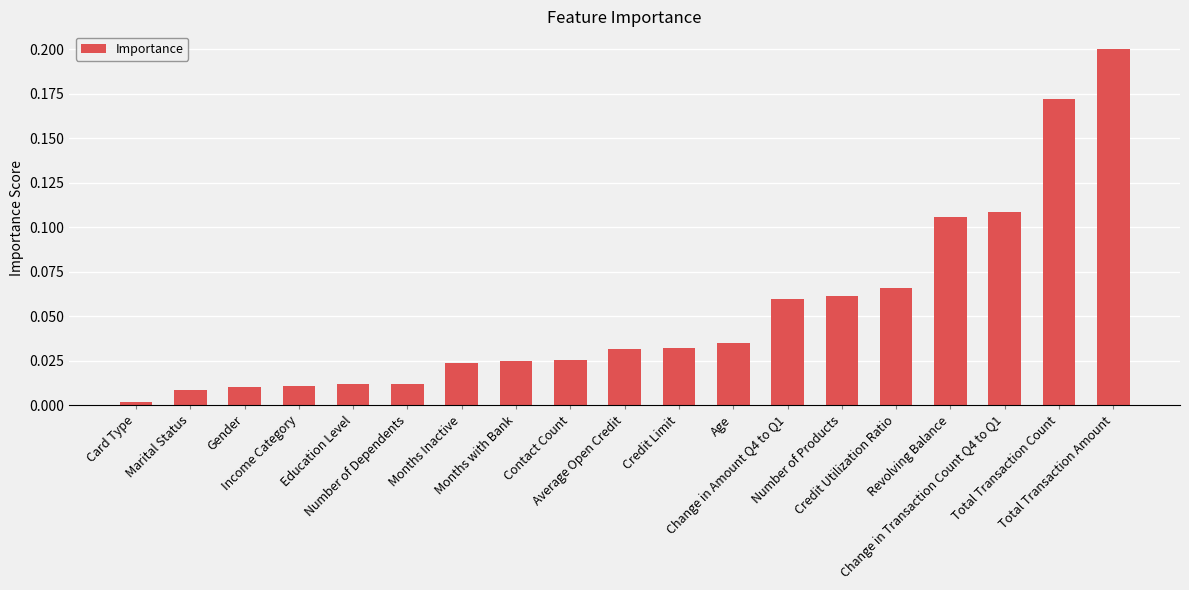

Rank the categories by value from highest to lowest.

Total Transaction Amount, Total Transaction Count, Change in Transaction Count Q4 to Q1, Revolving Balance, Credit Utilization Ratio, Number of Products, Change in Amount Q4 to Q1, Age, Credit Limit, Average Open Credit, Contact Count, Months with Bank, Months Inactive, Number of Dependents, Education Level, Income Category, Gender, Marital Status, Card Type